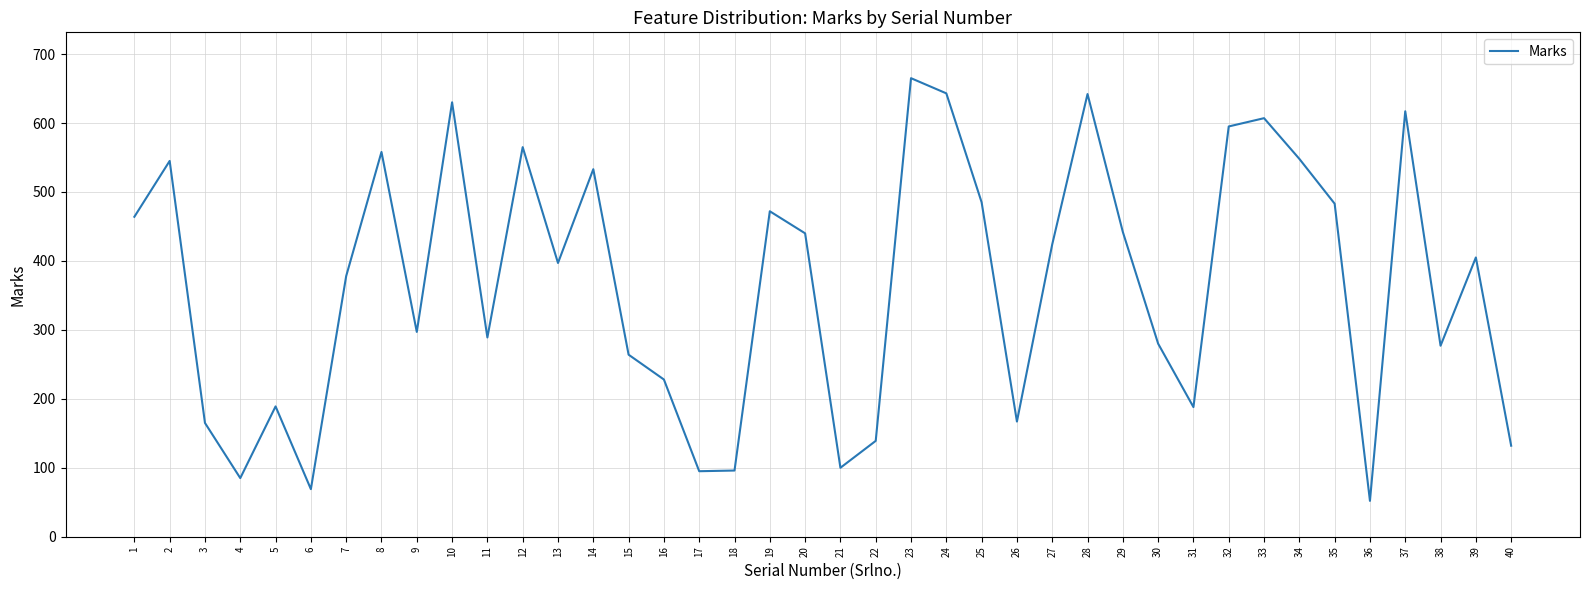

What is the average value?

366